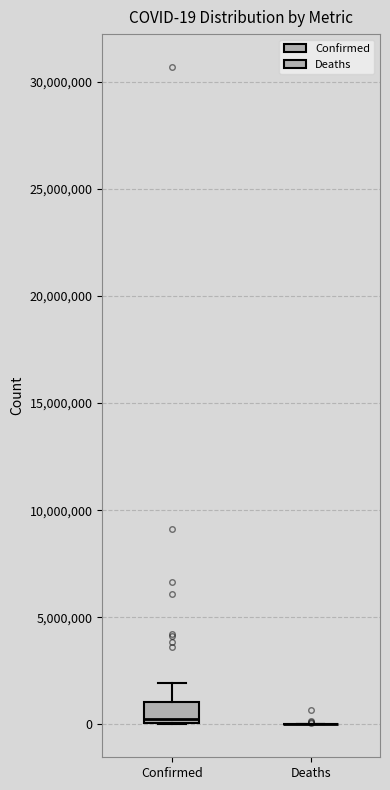

Comparing the boxes themselves (not the whiskers), which one is the tallest?

Confirmed